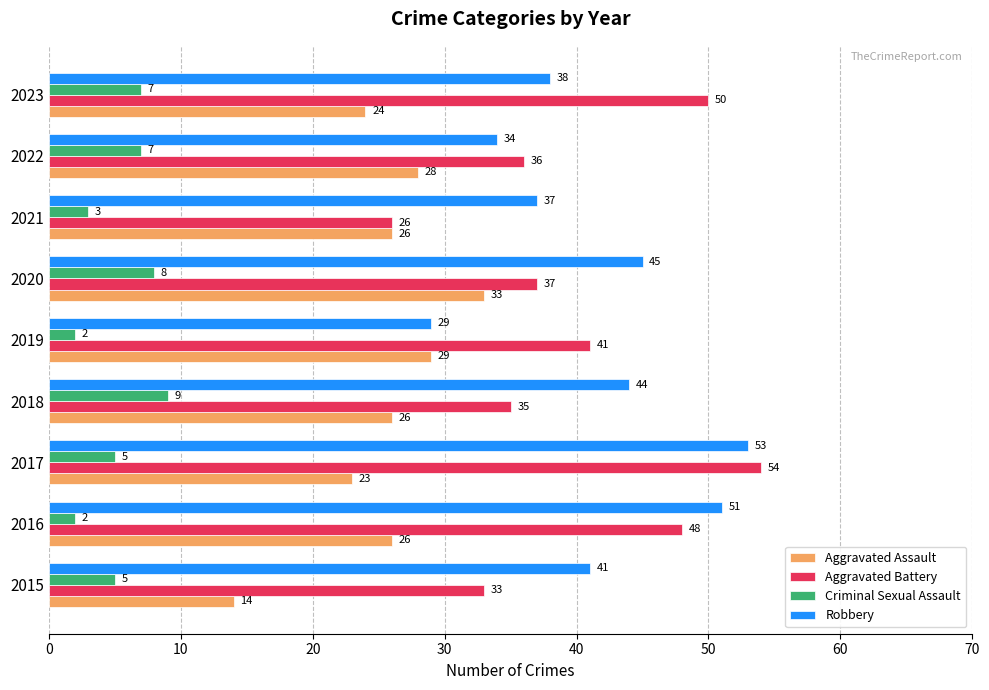

At 2017, list the series in order from smallest to largest.

Criminal Sexual Assault, Aggravated Assault, Robbery, Aggravated Battery